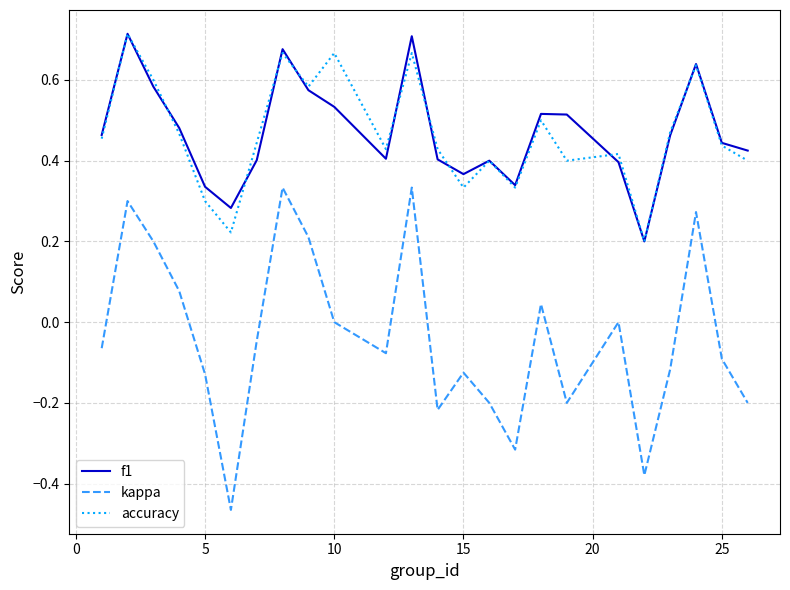

What is the sum of all accuracy values?

11.2